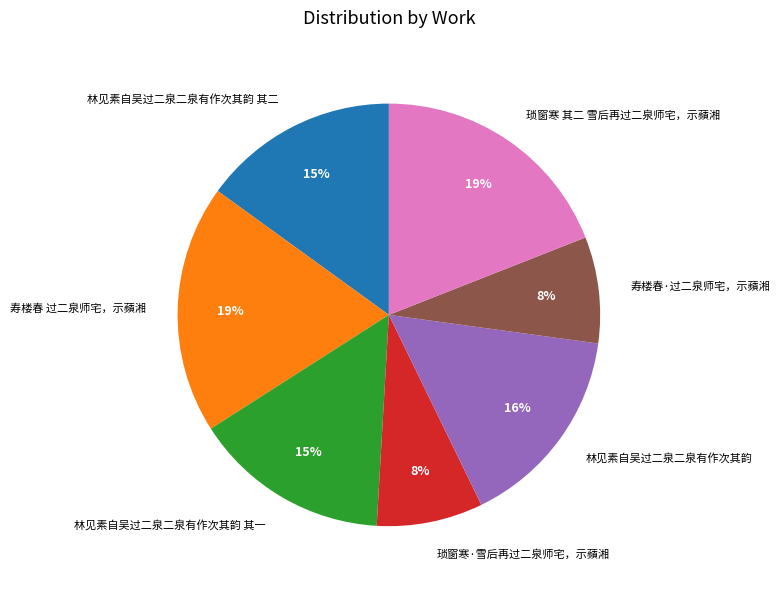

Do 寿楼春·过二泉师宅，示蘋湘 and 寿楼春 过二泉师宅，示蘋湘 together represent more than half of the pie?

No